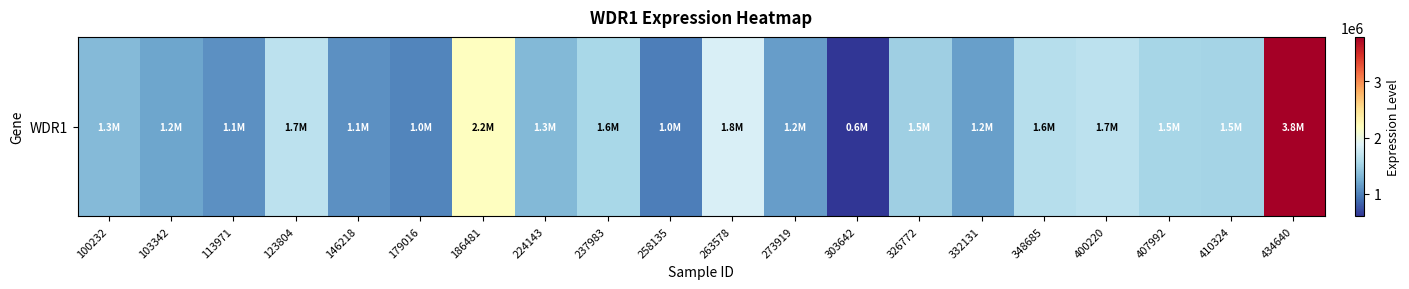

Reading left to right, what are all the values shown in this chart?

100232=1339072	103342=1207915	113971=1082581	123804=1673613	146218=1079942	179016=1015682	186481=2191000	224143=1336136	237983=1561464	258135=976050	263578=1845977	273919=1152026	303642=601945	326772=1490277	332131=1165956	348685=1629003	400220=1662502	407992=1547938	410324=1536492	434640=3792993